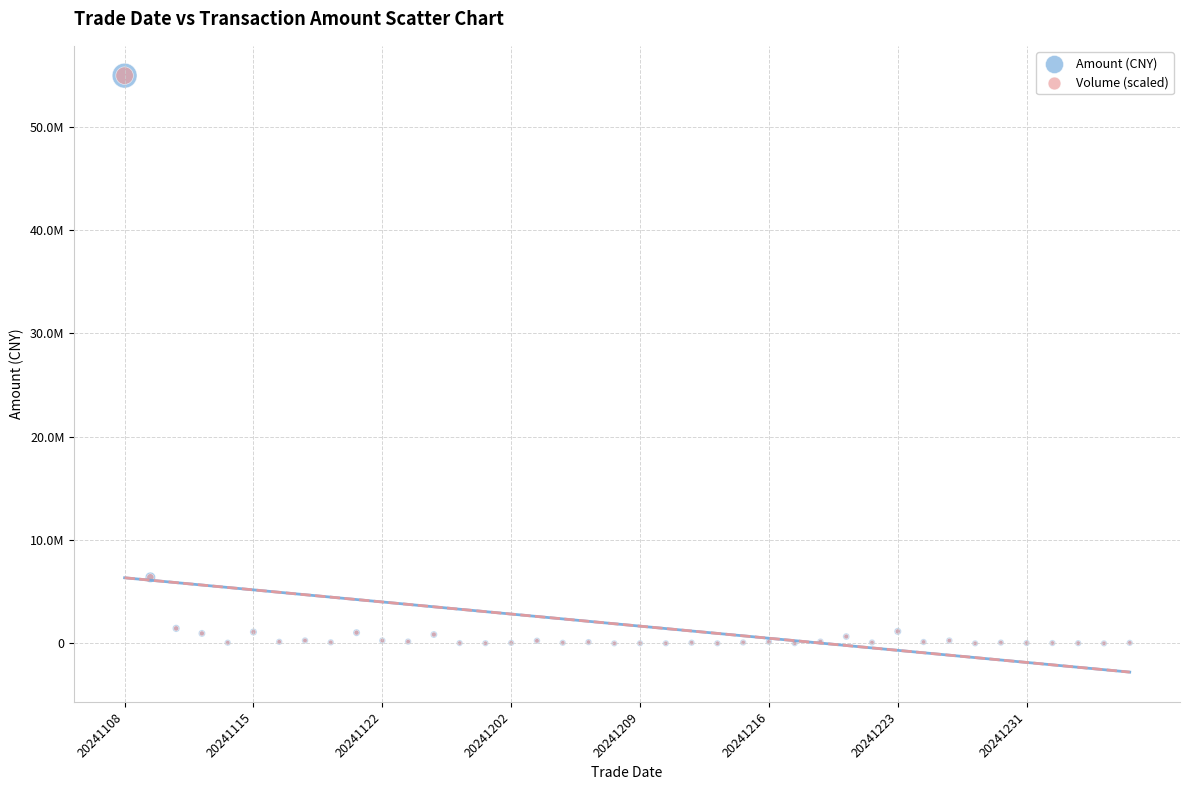

What are all the series names shown in the legend?

Amount (CNY), Volume (scaled)